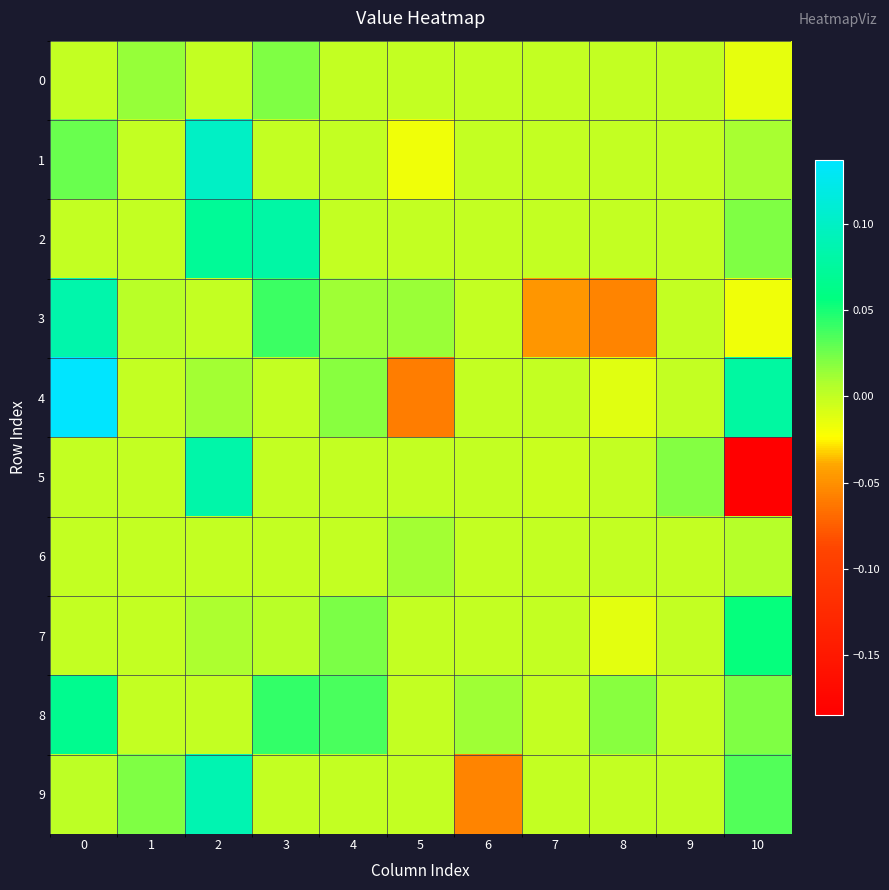

At which category is the sum across all series the highest?

2